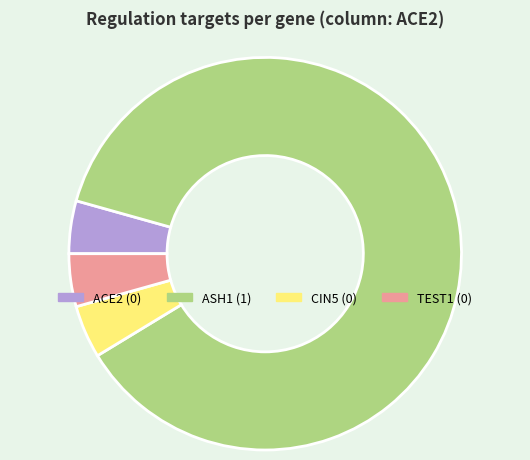

True or false: CIN5 accounts for 4% of the total.

True